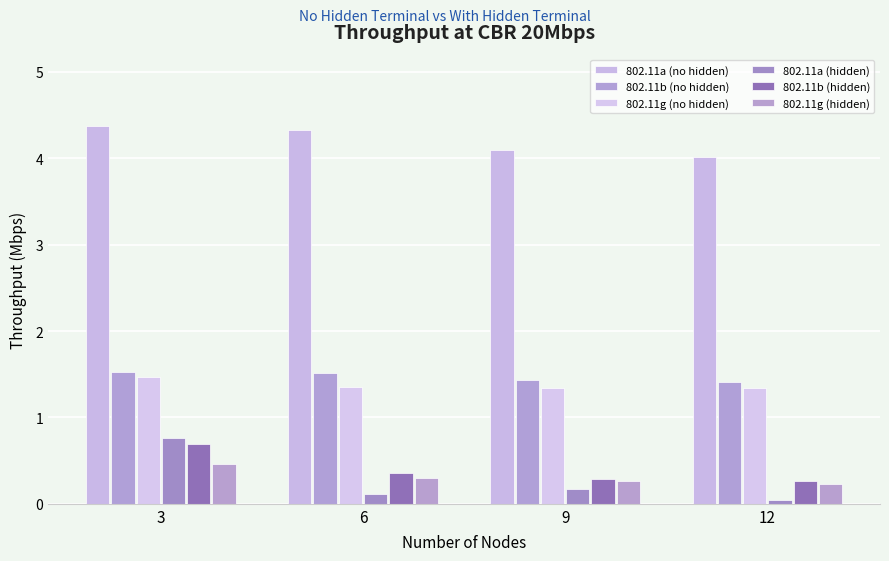

Reading left to right, extract all data points from this chart.

802.11a (no hidden): 3=4.4	6=4.3	9=4.1	12=4.0
802.11b (no hidden): 3=1.5	6=1.5	9=1.4	12=1.4
802.11g (no hidden): 3=1.5	6=1.4	9=1.3	12=1.3
802.11a (hidden): 3=0.8	6=0.1	9=0.2	12=0.0
802.11b (hidden): 3=0.7	6=0.4	9=0.3	12=0.3
802.11g (hidden): 3=0.5	6=0.3	9=0.3	12=0.2